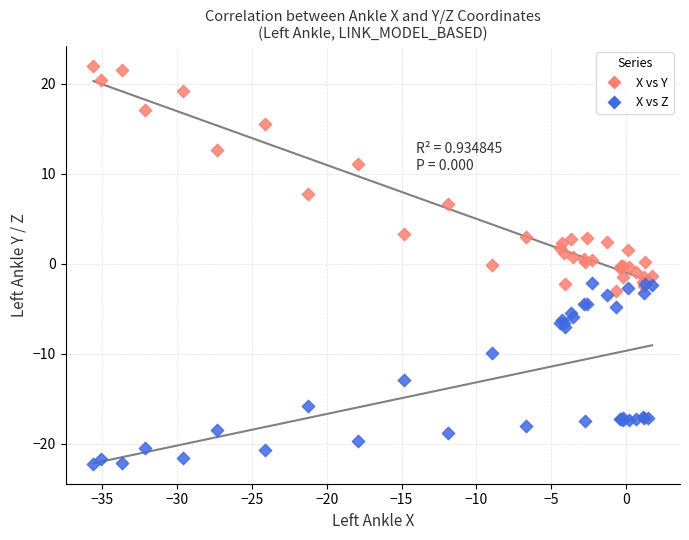

Which series reaches the maximum Y coordinate?

X vs Y